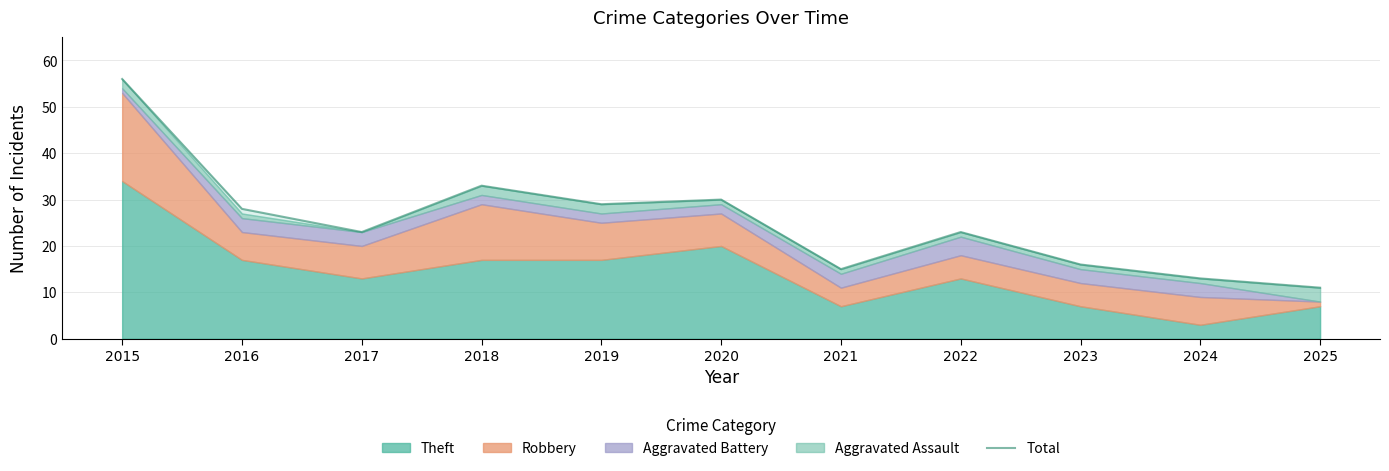

What is the smallest value displayed?

11